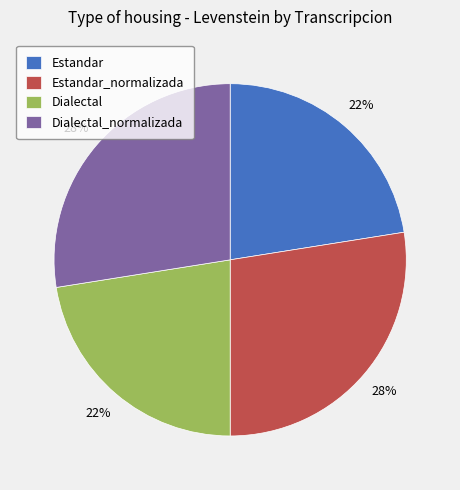

To the nearest percent, what is the average slice percentage?

25%